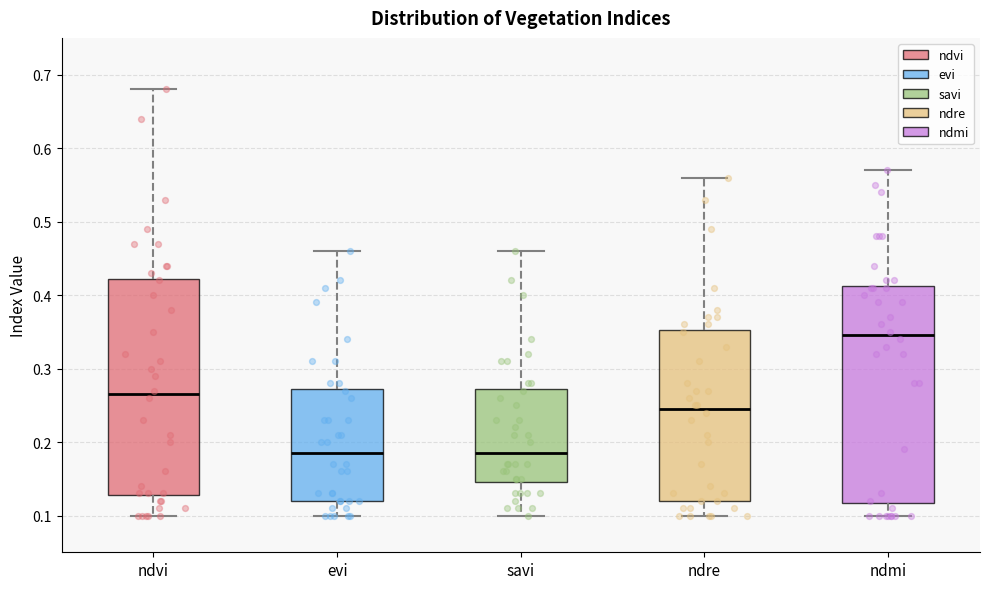

Where is the lower edge of the box for savi on the y-axis? The values are not printed on the chart, so give them approximately, as read against the axis.

0.15